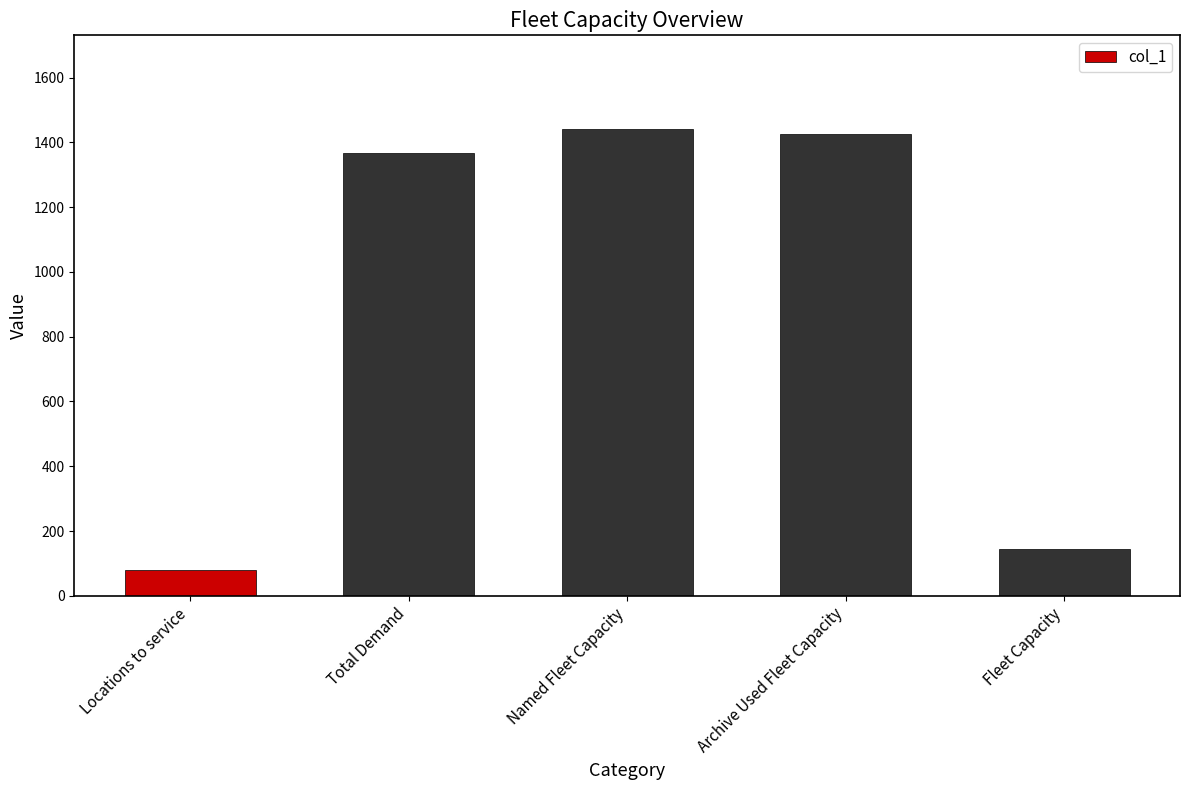

What position from the right is Fleet Capacity?

1